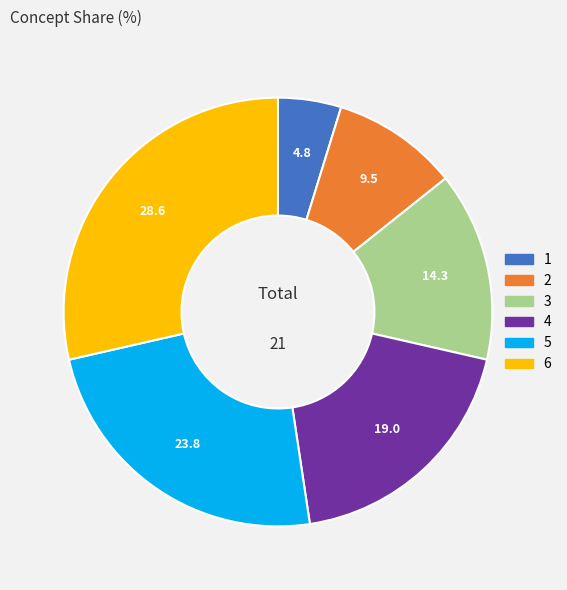

Rank the categories by value from highest to lowest.

6, 5, 4, 3, 2, 1